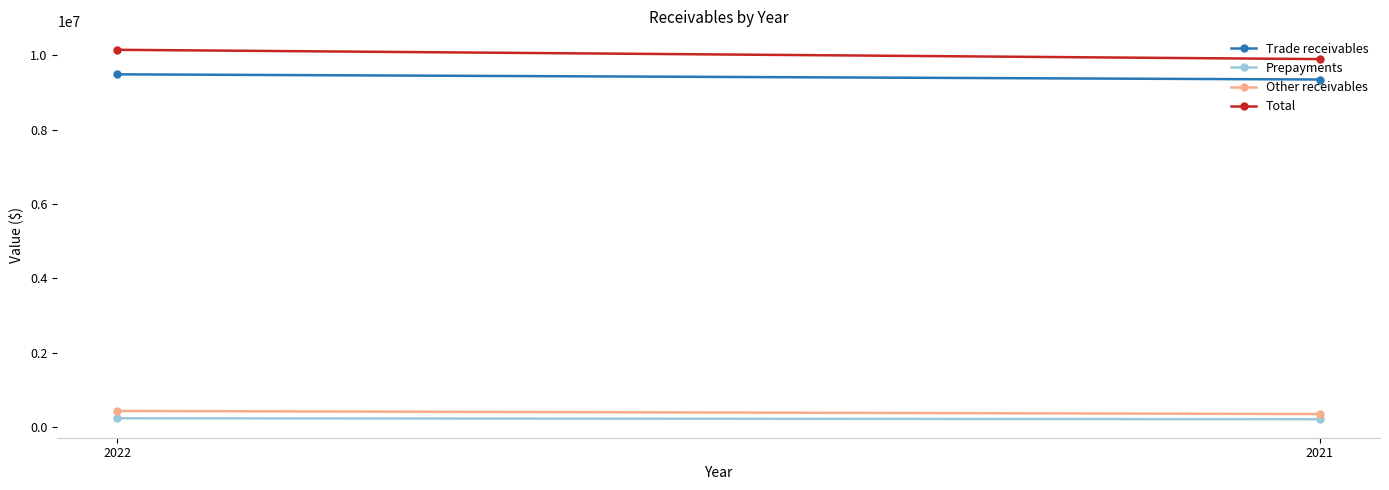

True or false: Total has a value of 9893883 at 2021.

True